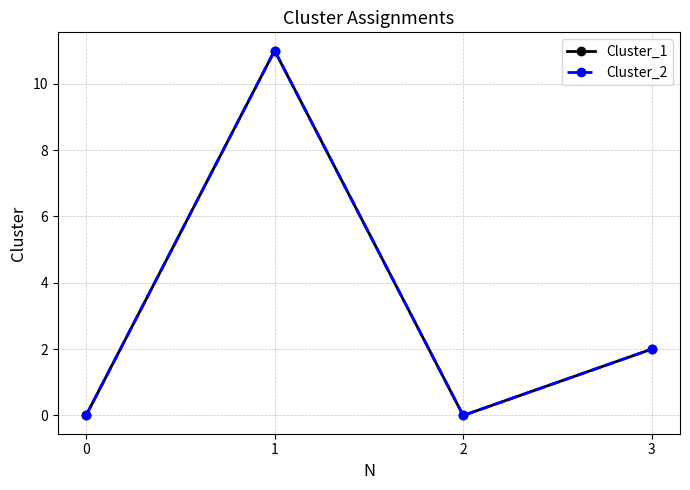

True or false: Cluster_1 has a value of 0 at 2.

True